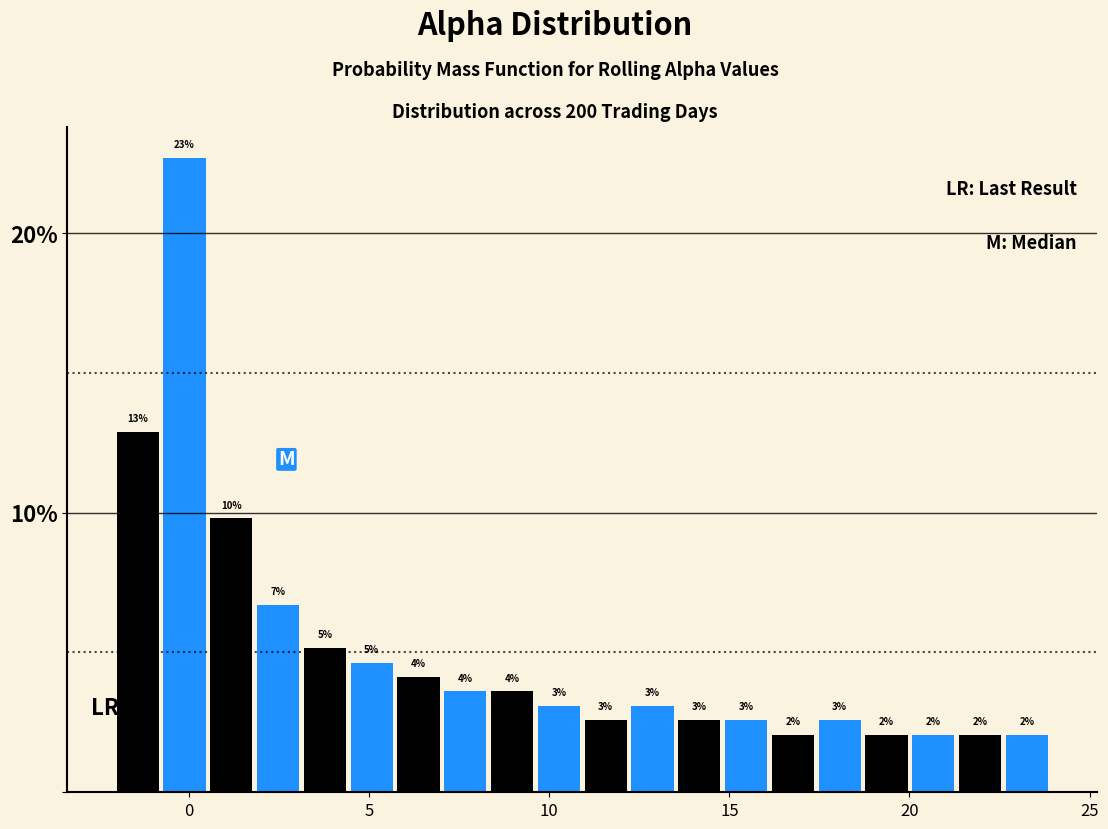

Around what value on the x-axis is the tallest bar? Give the approximate position of its centre, as read against the axis.

0.0